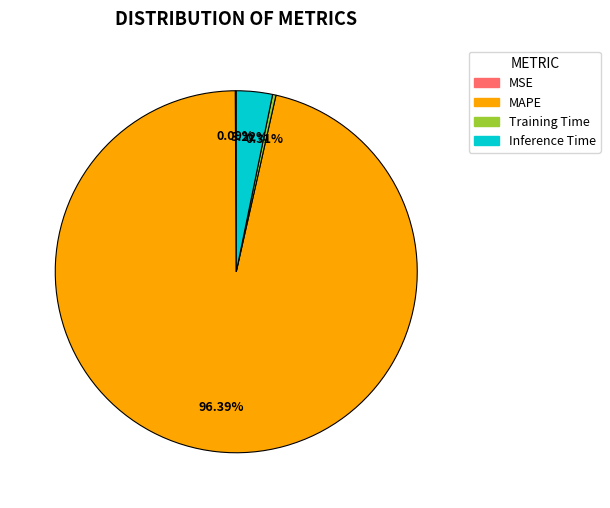

Which has a higher value, Training Time or MAPE?

MAPE